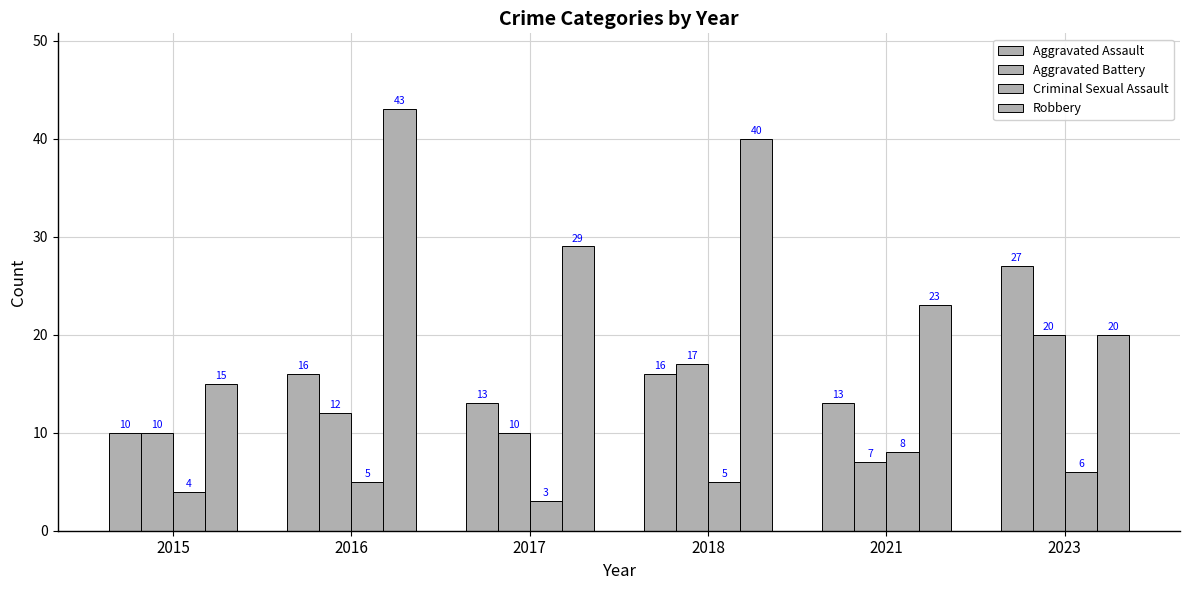

How many bars are there in each group?

4